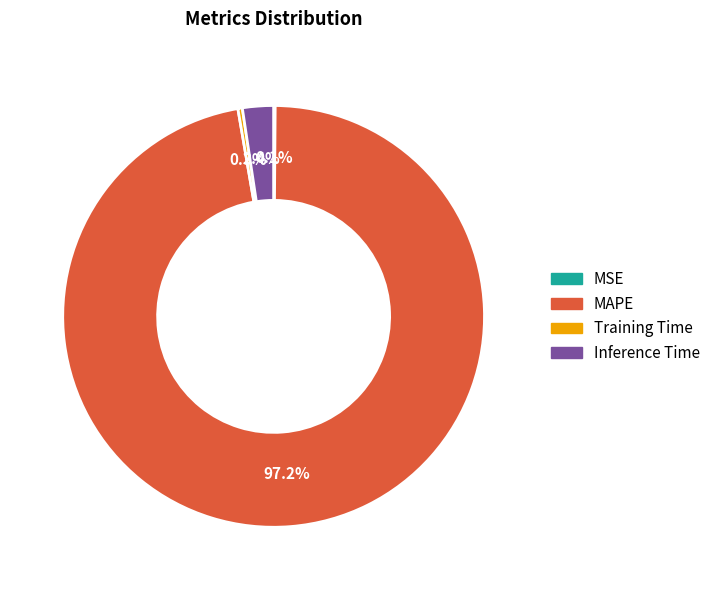

Is there a majority slice in this chart?

Yes